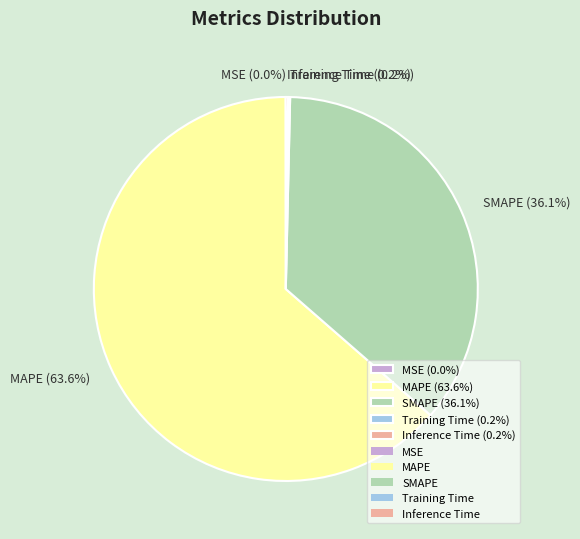

Does MAPE (63.6%) represent more than half of the total?

Yes